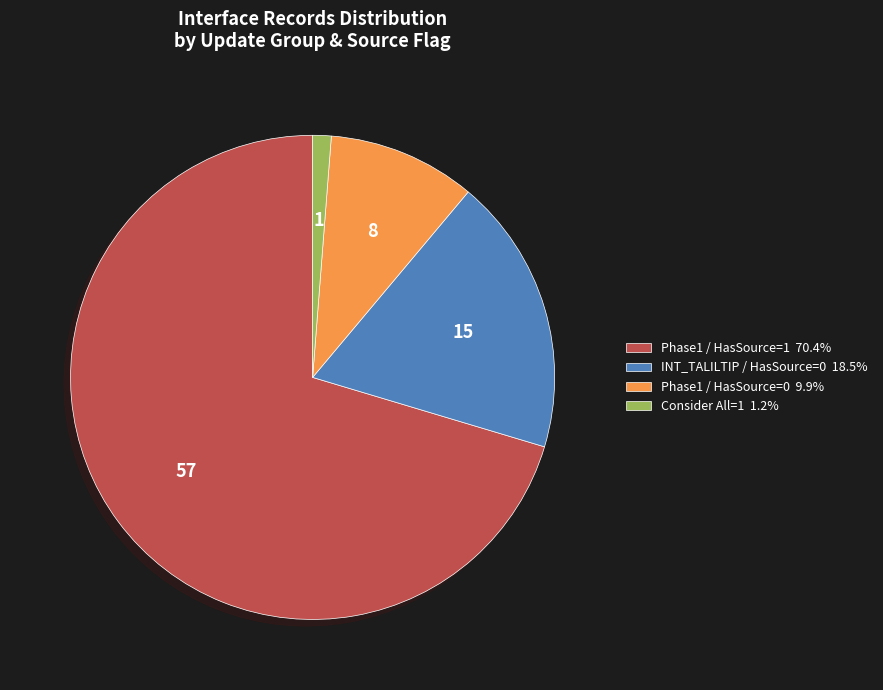

How many slices are in this pie chart?

4